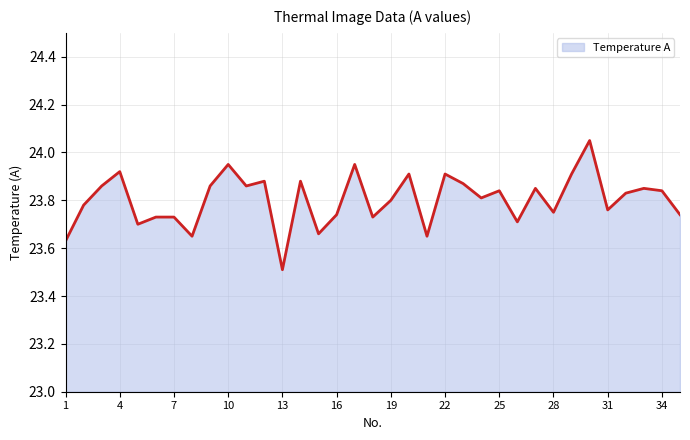

What is the smallest value displayed?

23.5